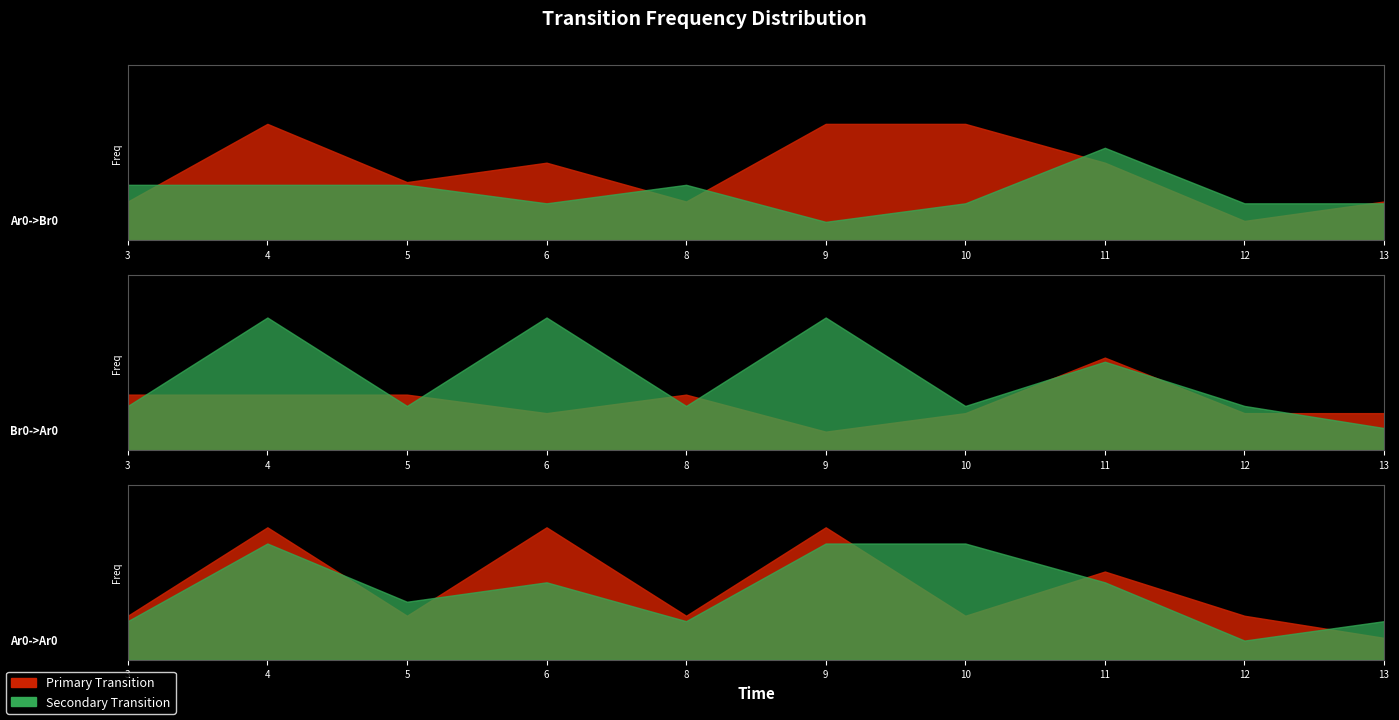

At which label is Br0->Ar0 closest to 0?

9